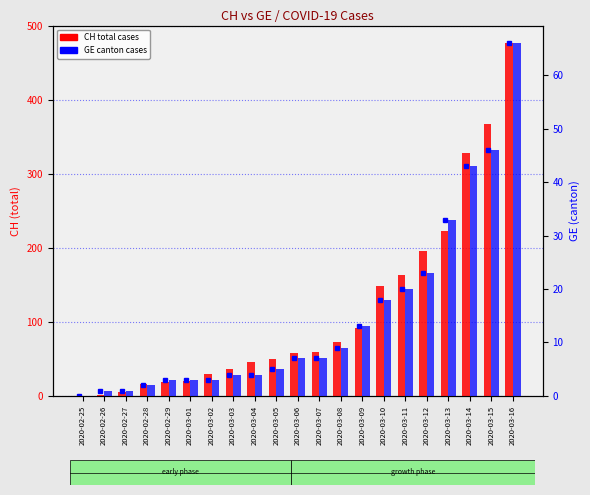

At which label is GE (canton) closest to 33?

2020-03-13